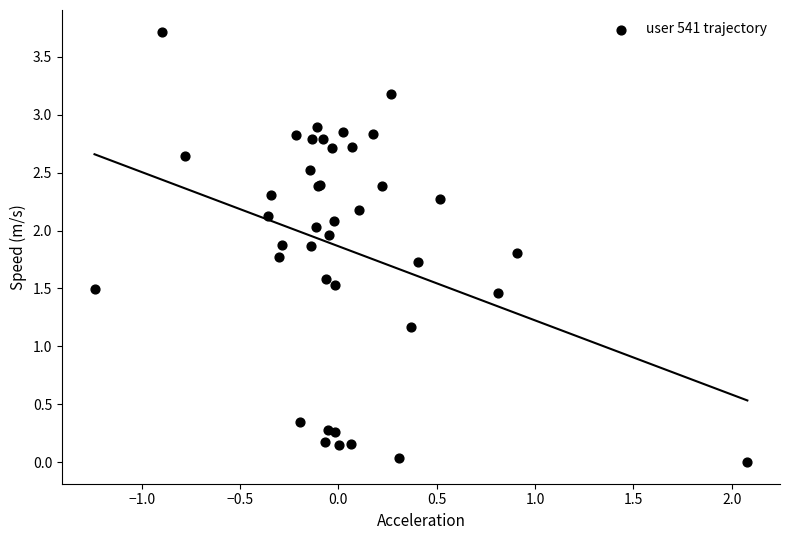

What Y value in the scatter plot is closest to 1?

1.2